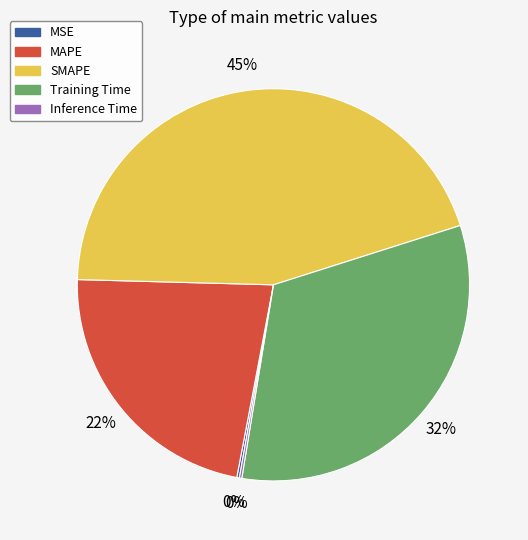

What is the largest slice in the pie chart?

SMAPE